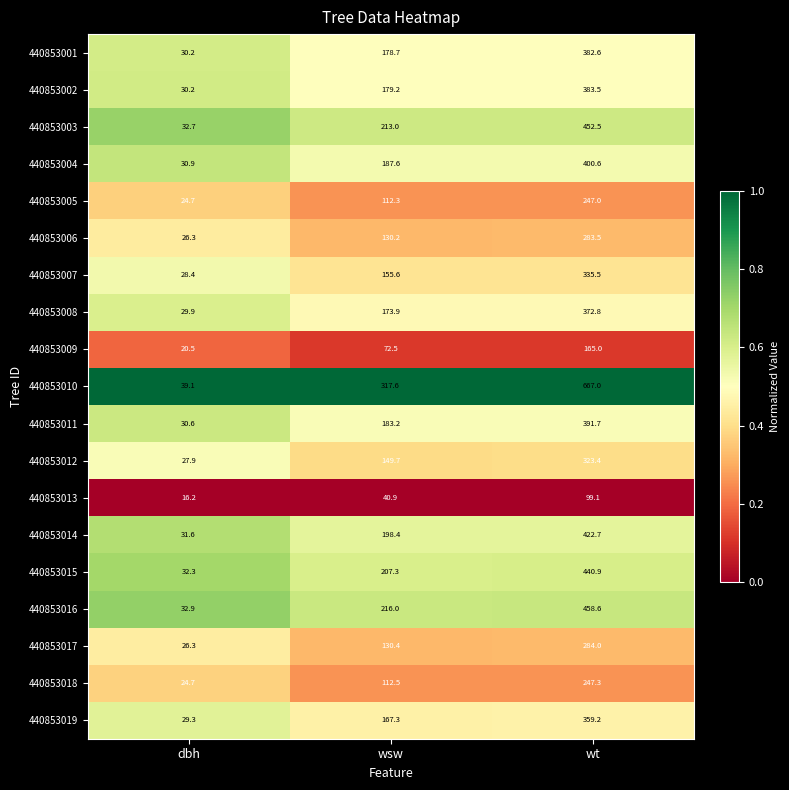

What is the difference between the highest and lowest values at wt?

567.9